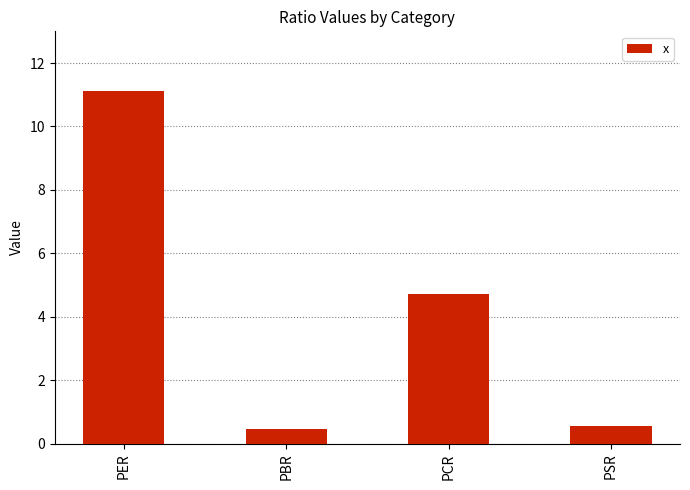

What is the difference between the second highest and second lowest values?

4.2